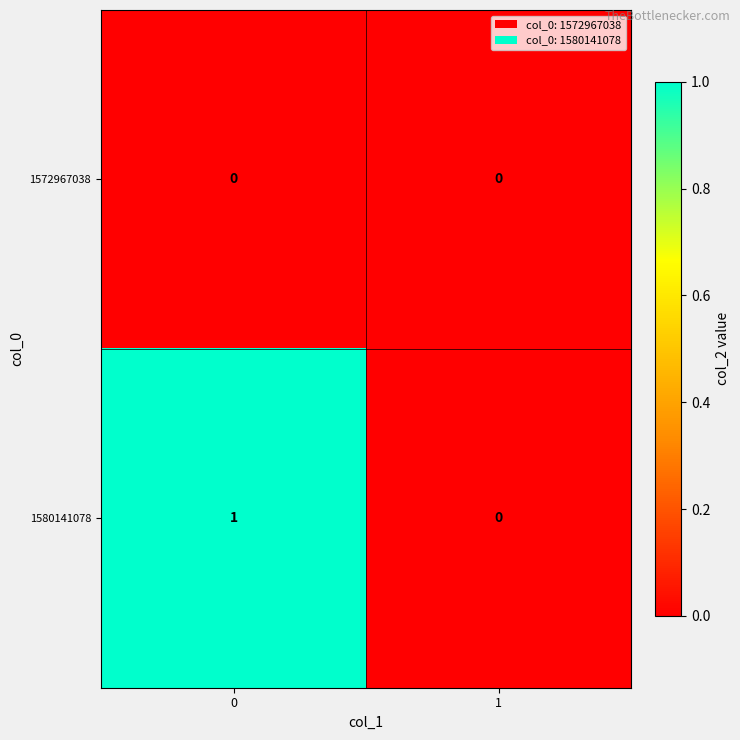

Which series has the largest total across all categories?

1580141078